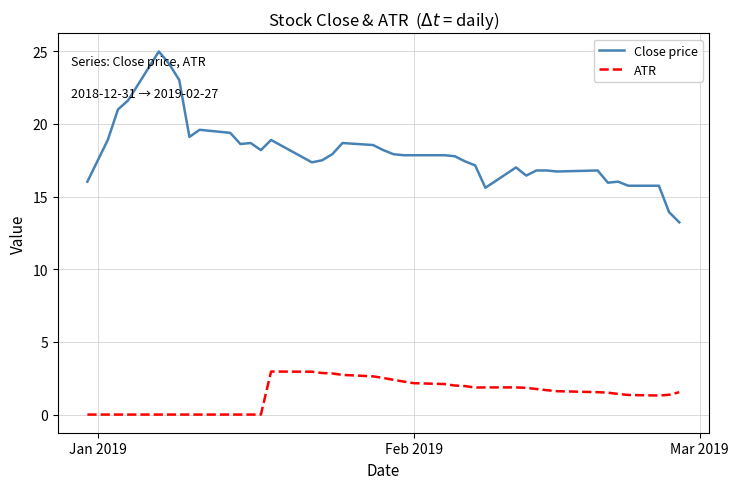

Count the number of data series in this chart.

2